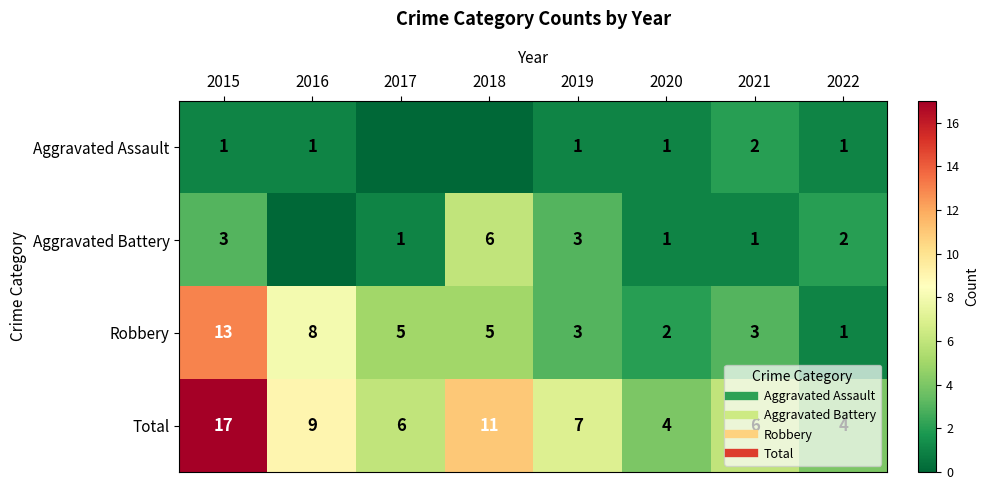

What is the difference between the Total values at 2021 and 2020?

2